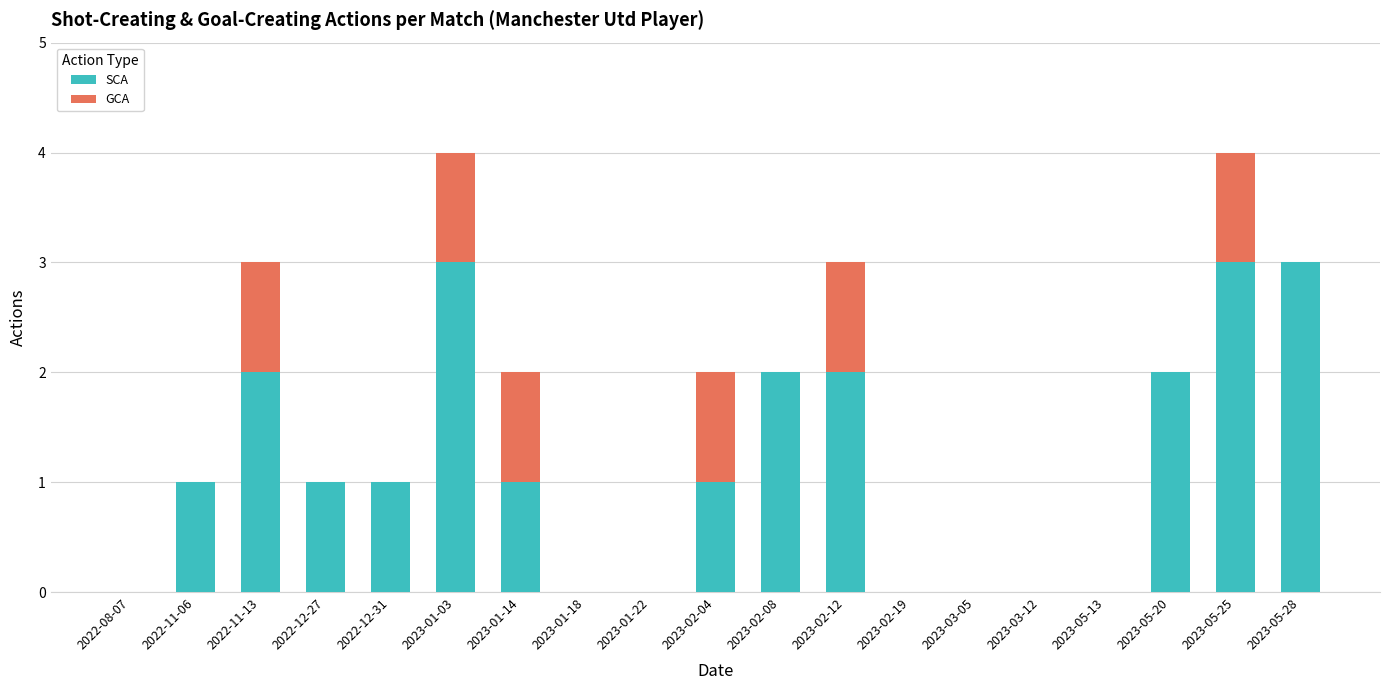

What is the sum of all SCA values?

22